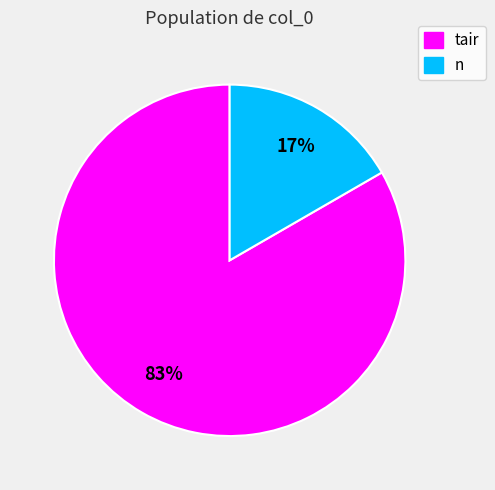

Combined, do n and tair account for over 50%?

Yes